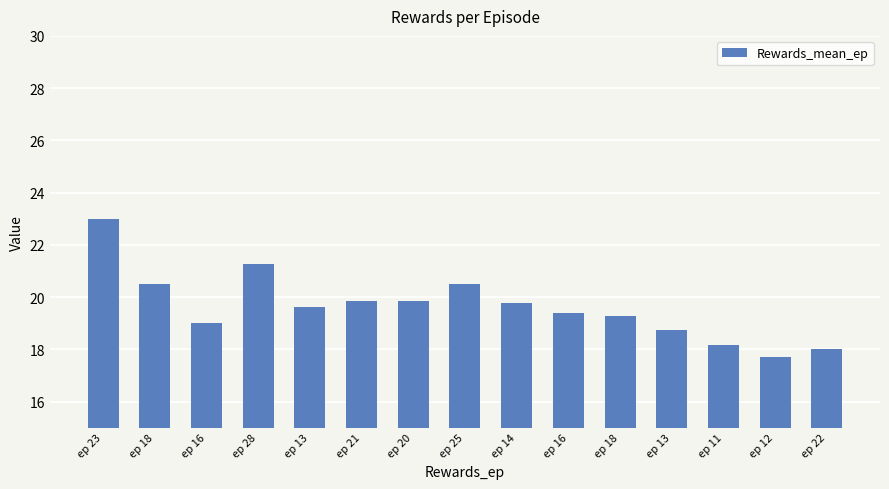

Does the chart contain any negative values?

No